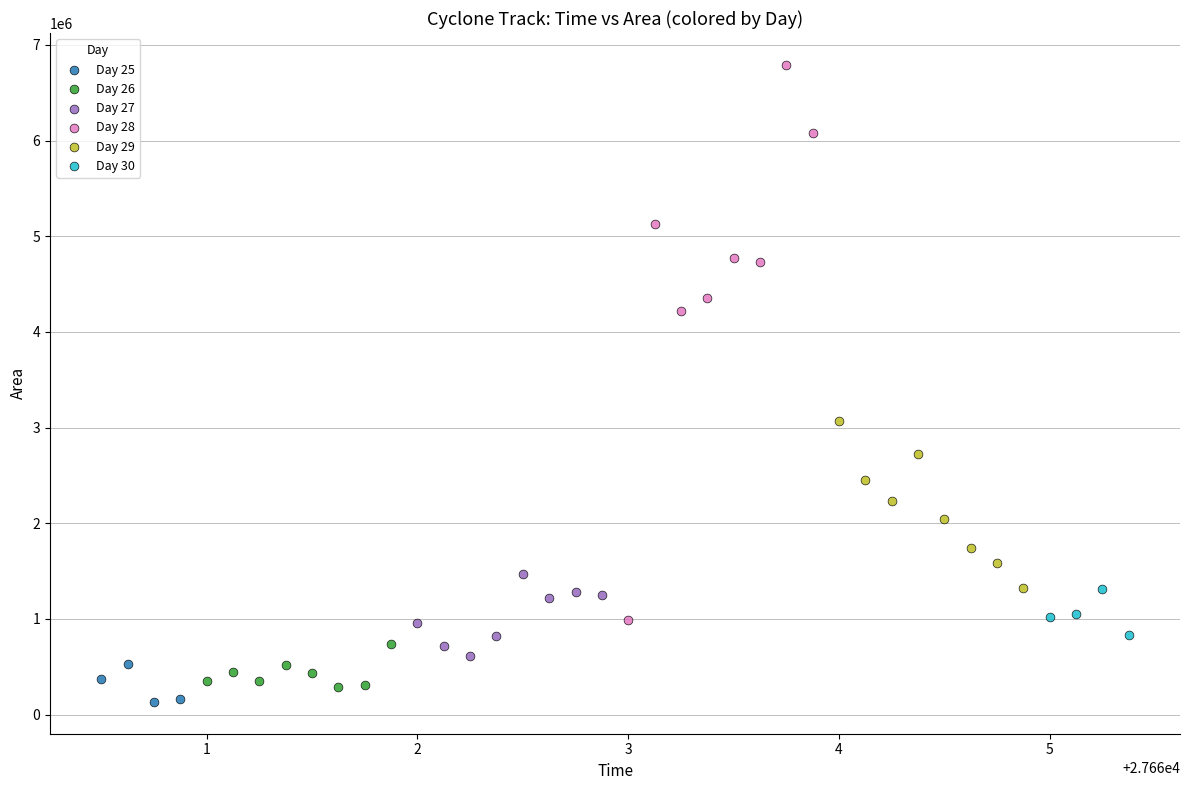

Which series reaches the maximum Y coordinate?

Day 28